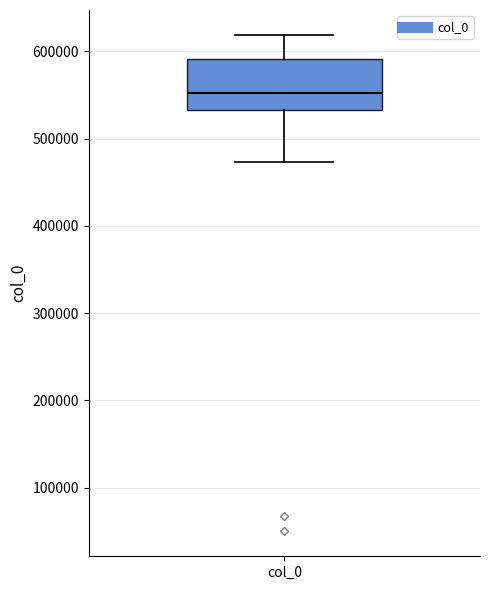

Where is the upper edge of the box for col_0 on the y-axis? The values are not printed on the chart, so give them approximately, as read against the axis.

590000